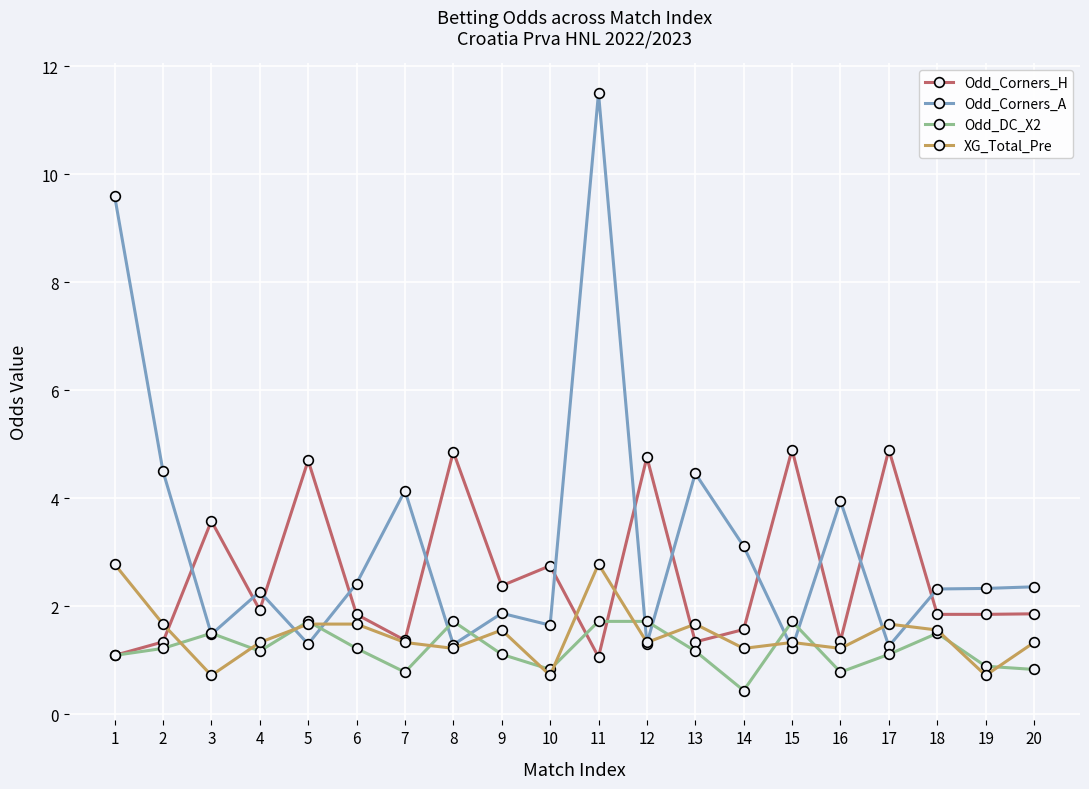

What is the sum of all XG_Total_Pre values?

29.5